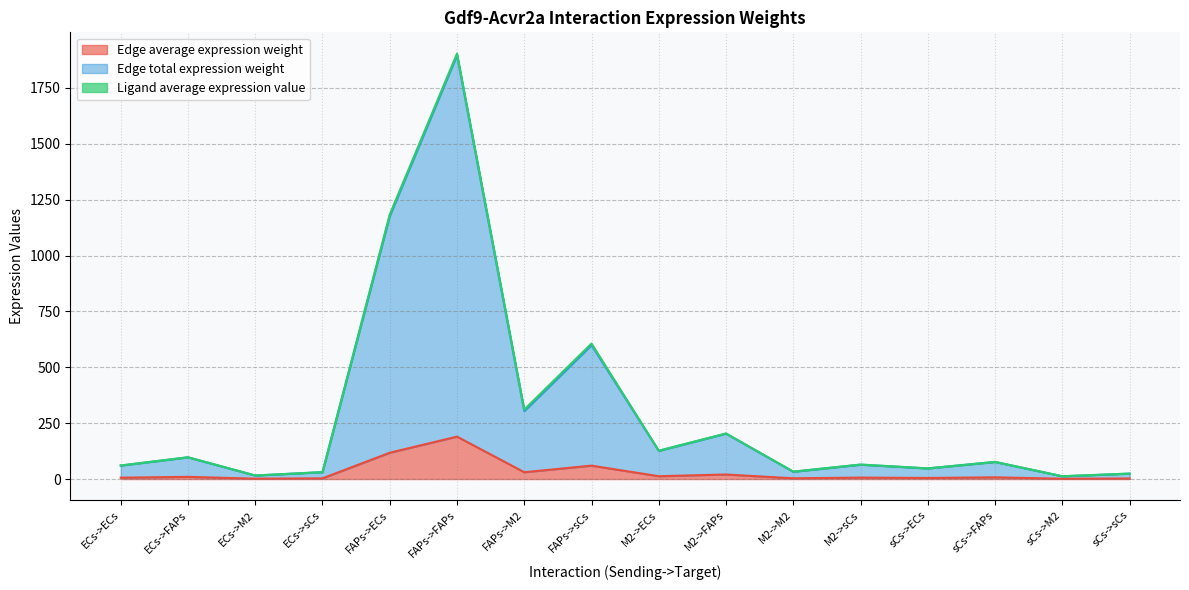

How many data points in Edge total expression weight are above 76?

8